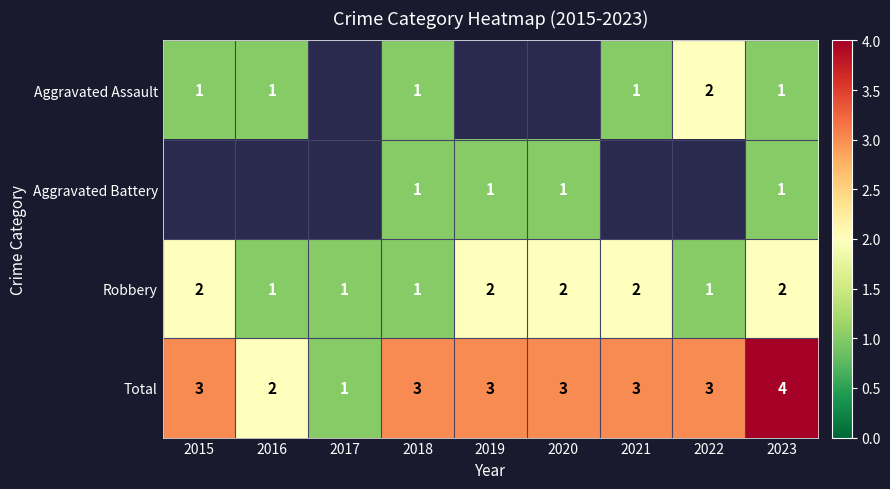

Is the value of Aggravated Assault at 2018 greater than the value of Total at 2021?

No